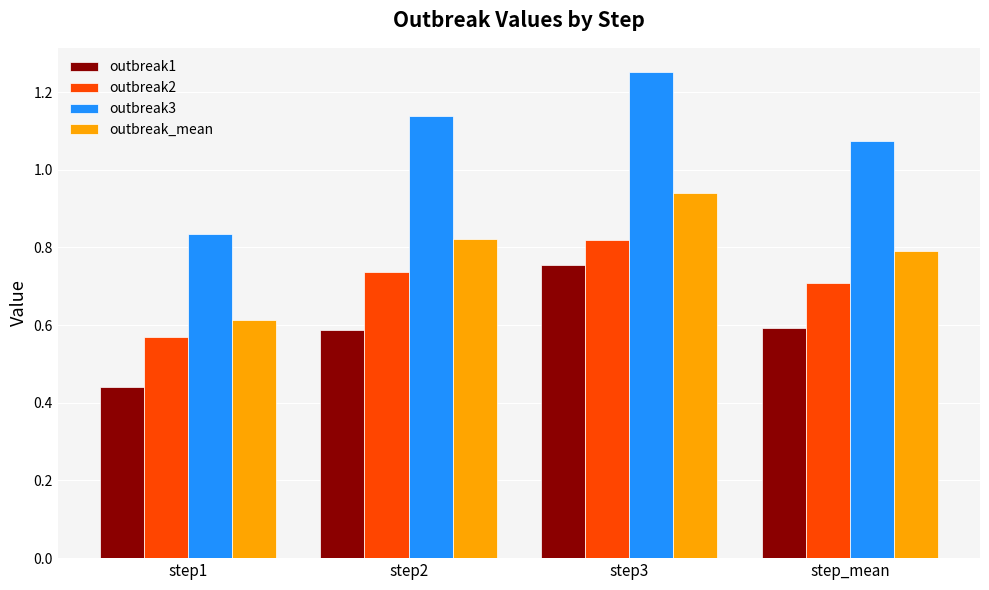

What are all the series names shown in the legend?

outbreak1, outbreak2, outbreak3, outbreak_mean